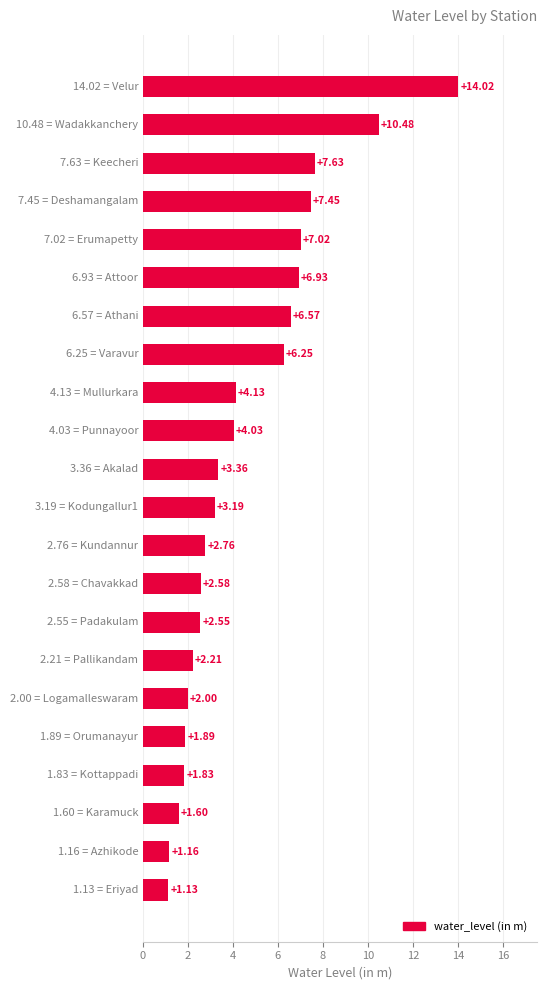

What is the average value?

4.6